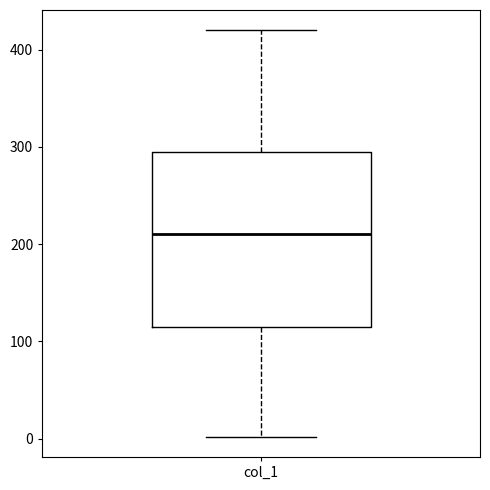

Where does the upper whisker of the box for col_1 end on the y-axis? The values are not printed on the chart, so give them approximately, as read against the axis.

420